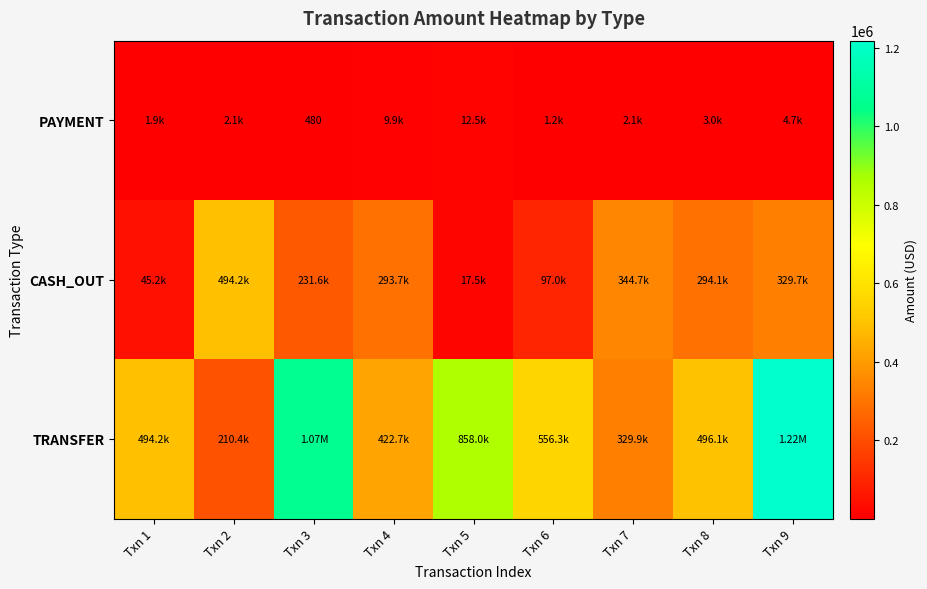

Which series changed the most between Txn 5 and Txn 9?

TRANSFER